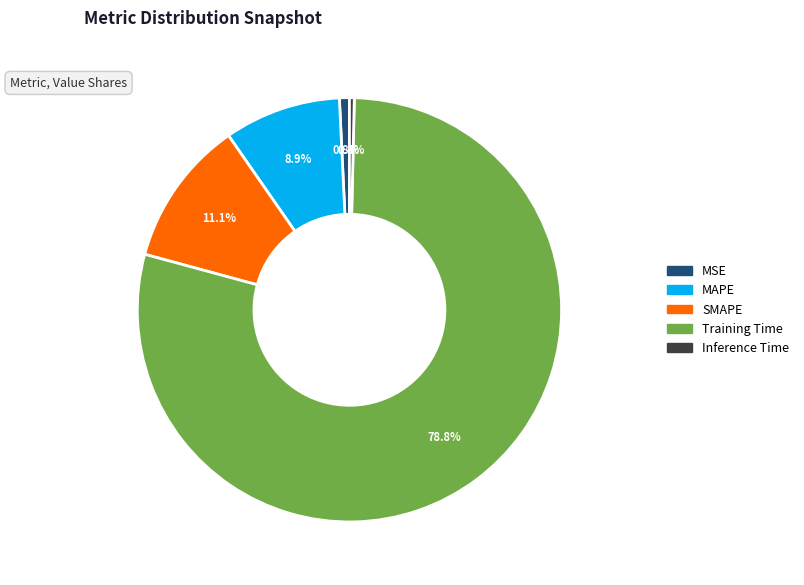

What percentage is NOT represented by Training Time?

21.2%